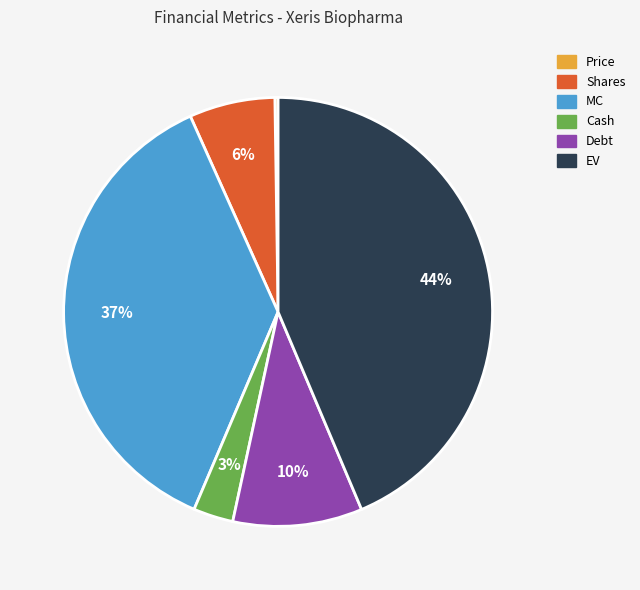

Which has a higher value, MC or Shares?

MC